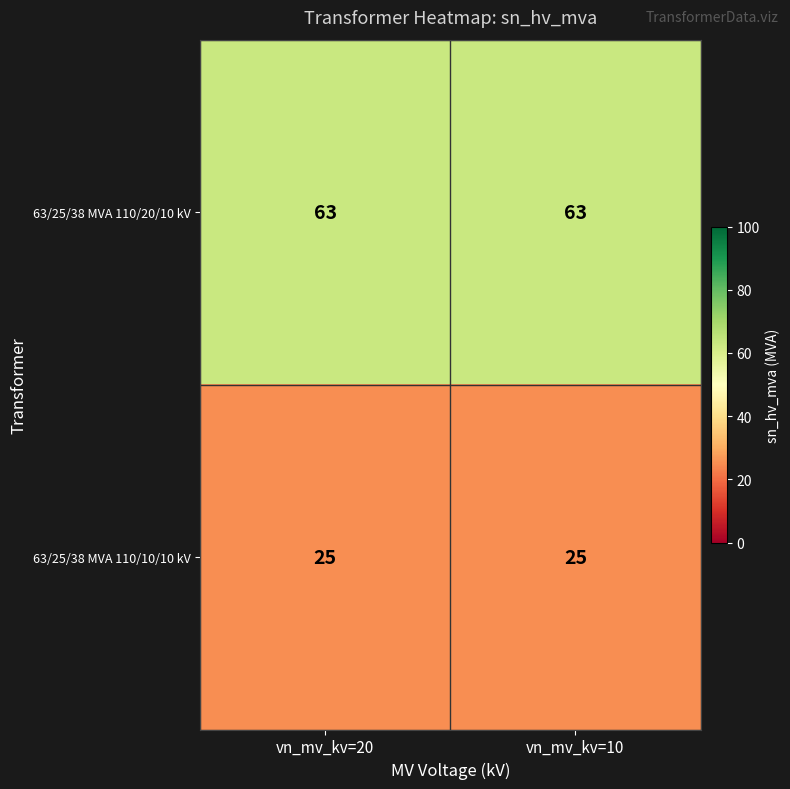

What is the spread (max minus min) of values at vn_mv_kv=20?

38